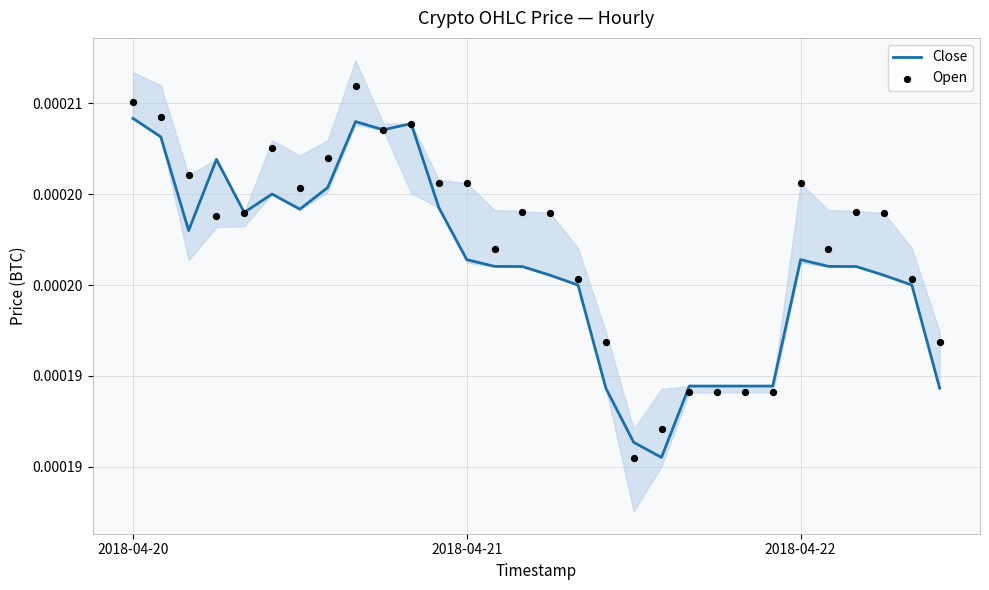

Which series reaches the minimum Y coordinate?

Open